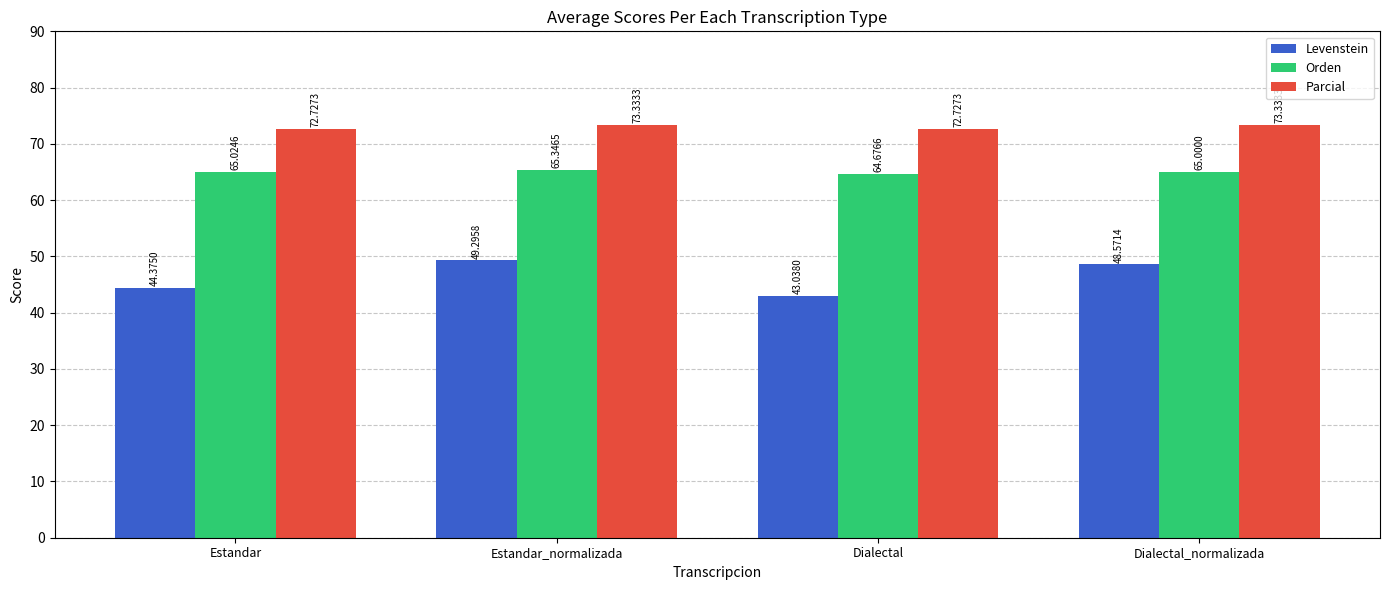

What is the difference between the highest and lowest values at Dialectal_normalizada?

24.8